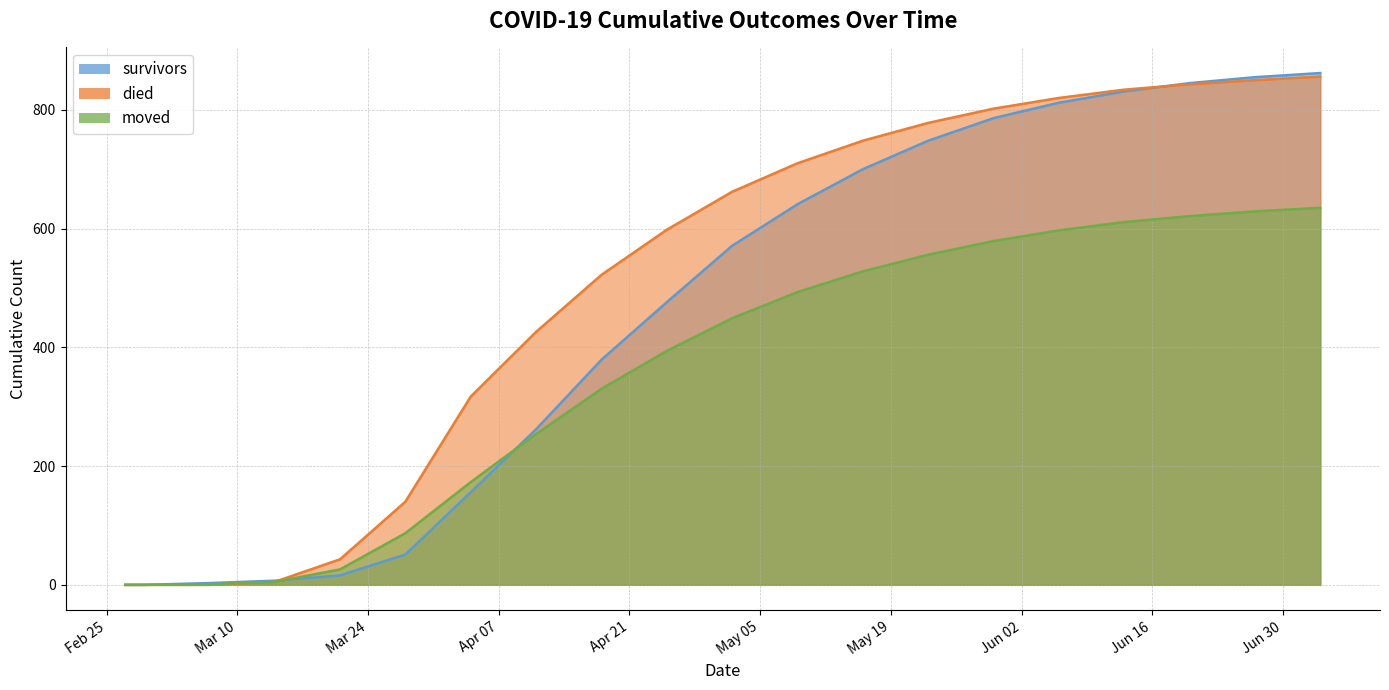

Which series has the widest spread of values?

survivors